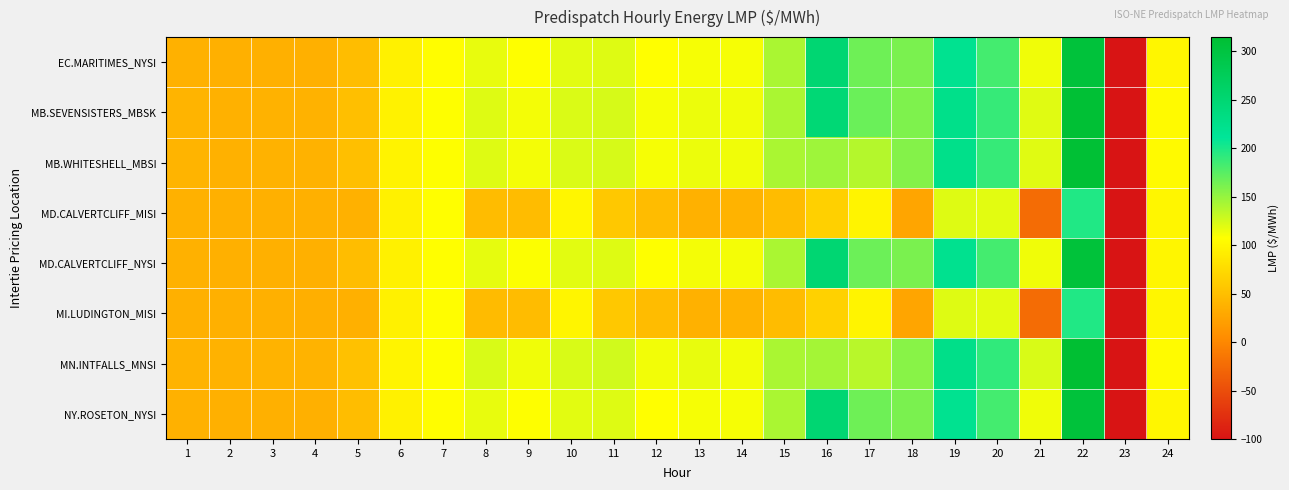

At how many categories does at least one series exceed 156?

6